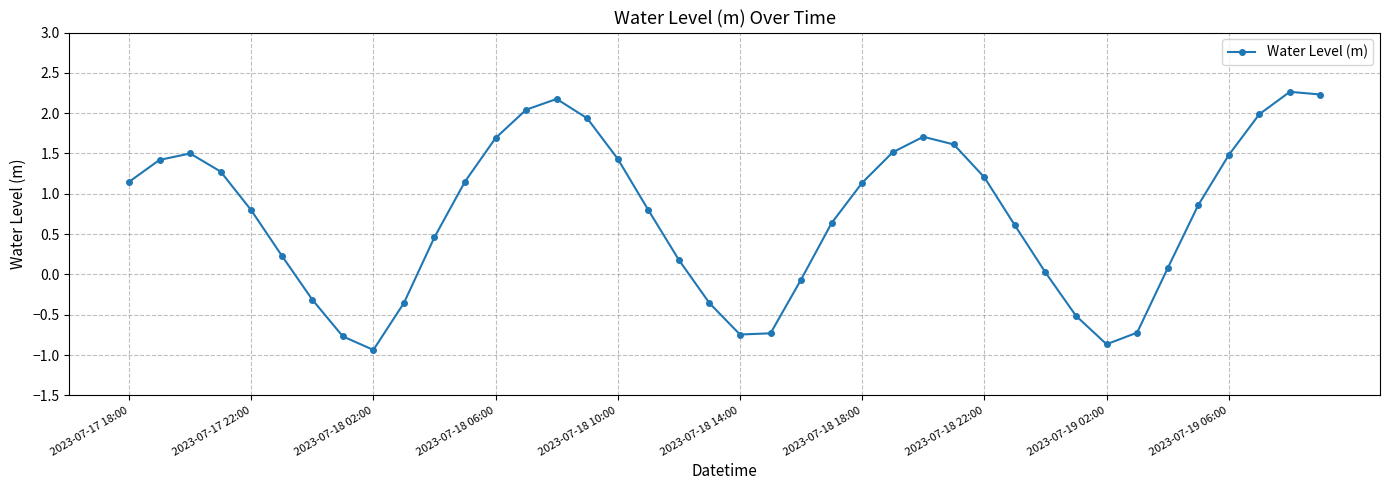

What is the minimum value shown in the chart?

-0.9